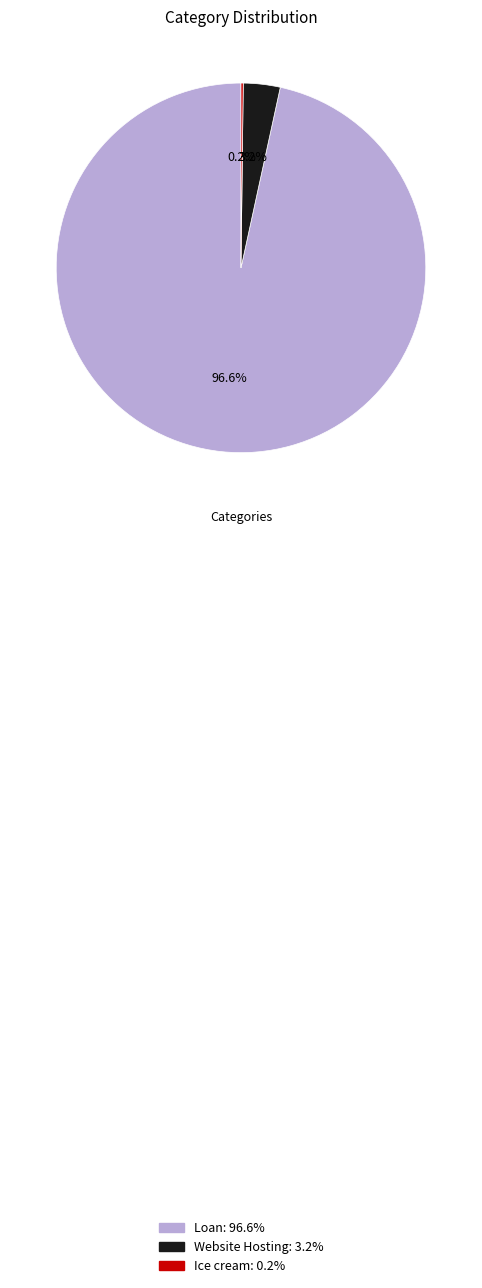

What portion of the pie excludes Loan?

3.4%